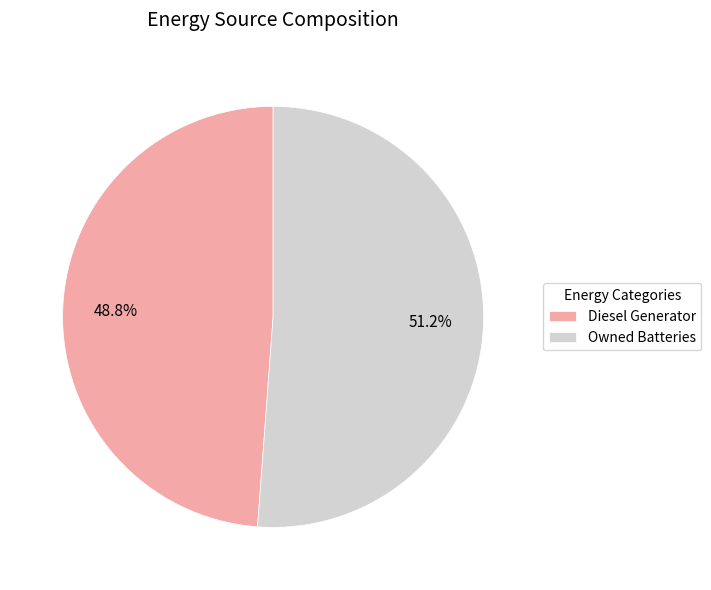

Which category has the biggest portion of the pie?

Owned Batteries